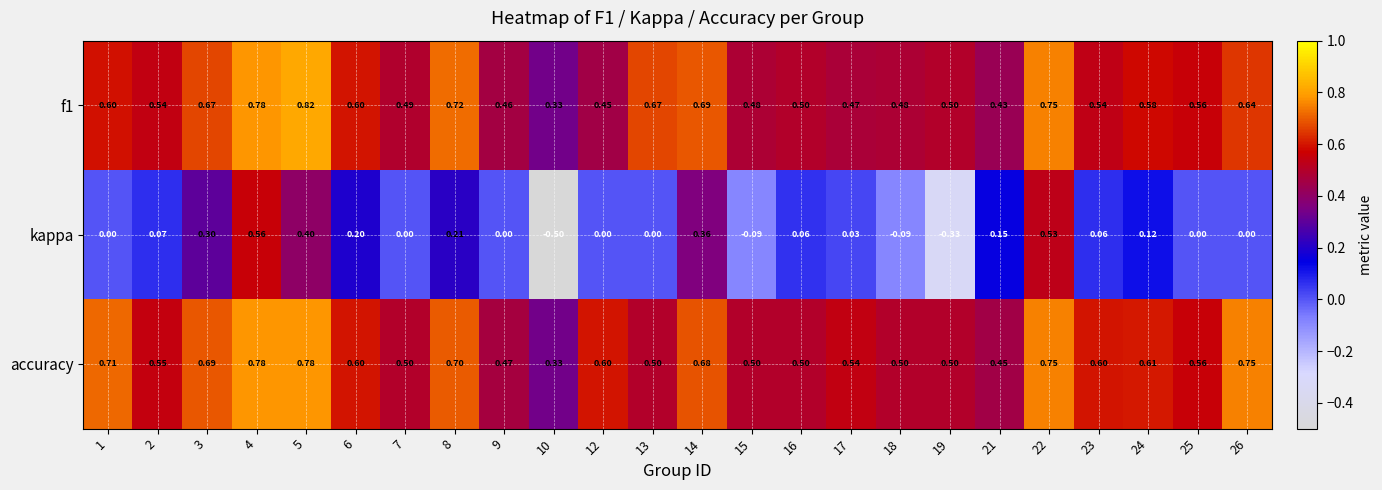

Which series has the largest total across all categories?

accuracy